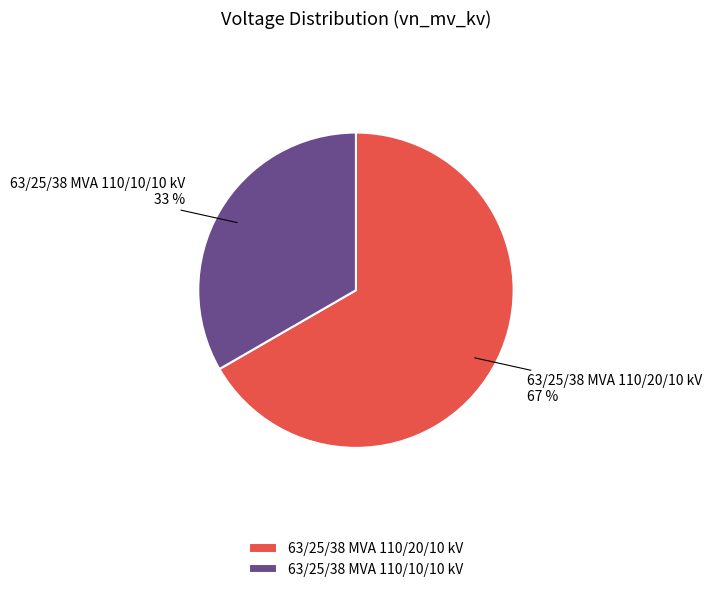

Rank the categories by value from lowest to highest.

63/25/38 MVA 110/10/10 kV, 63/25/38 MVA 110/20/10 kV